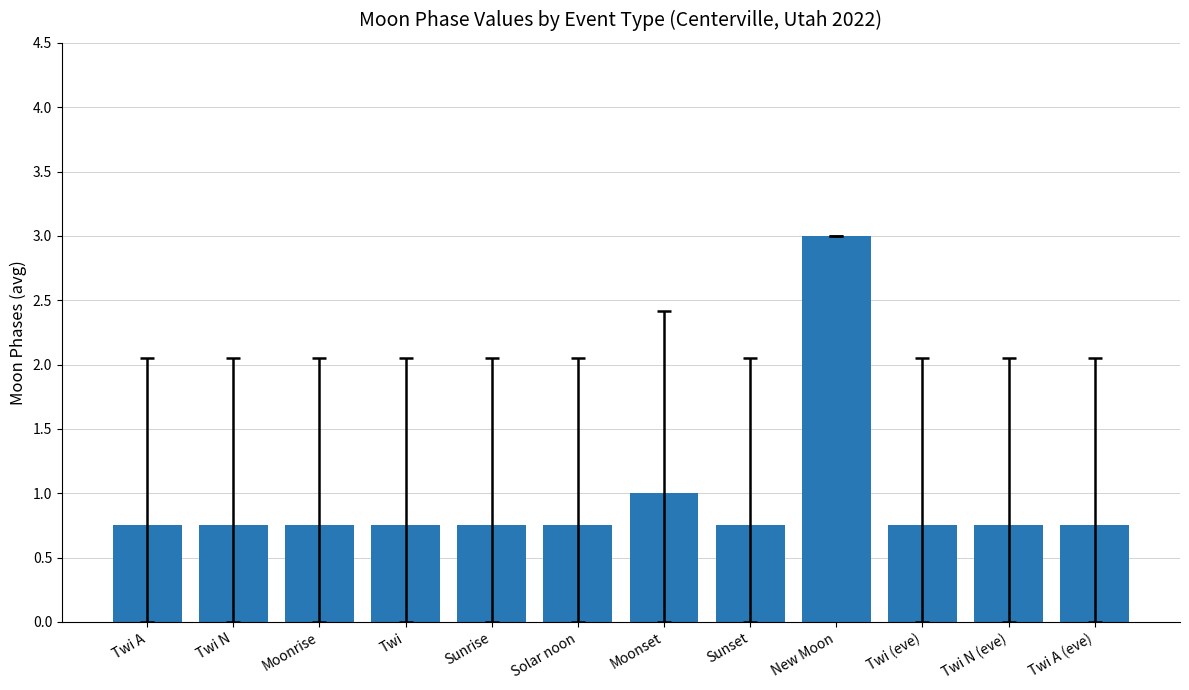

What is the sum of the values at Sunset and New Moon?

3.8